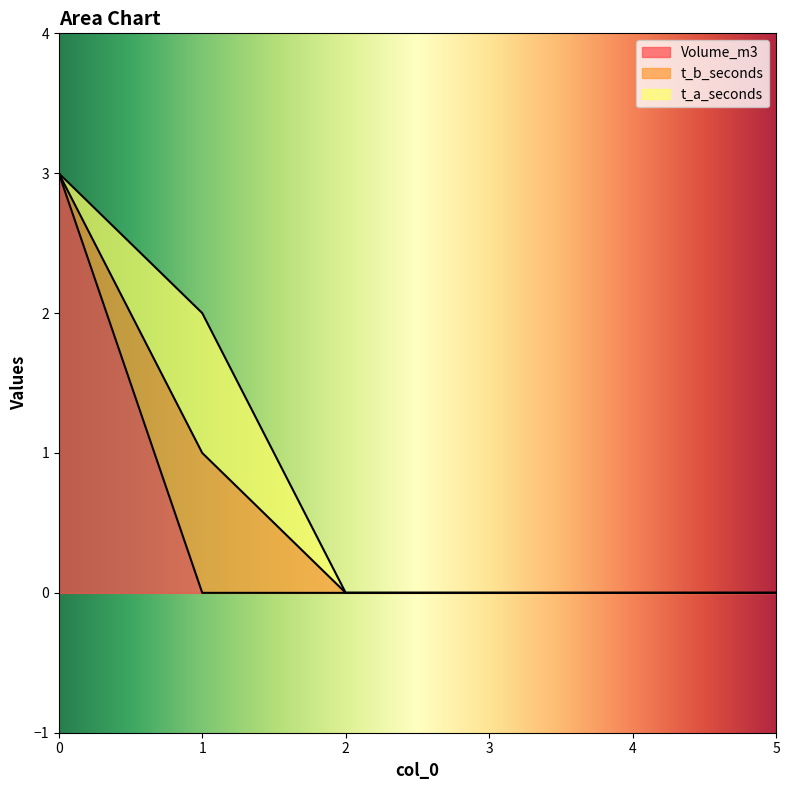

True or false: t_b_seconds and t_a_seconds intersect in this chart.

False